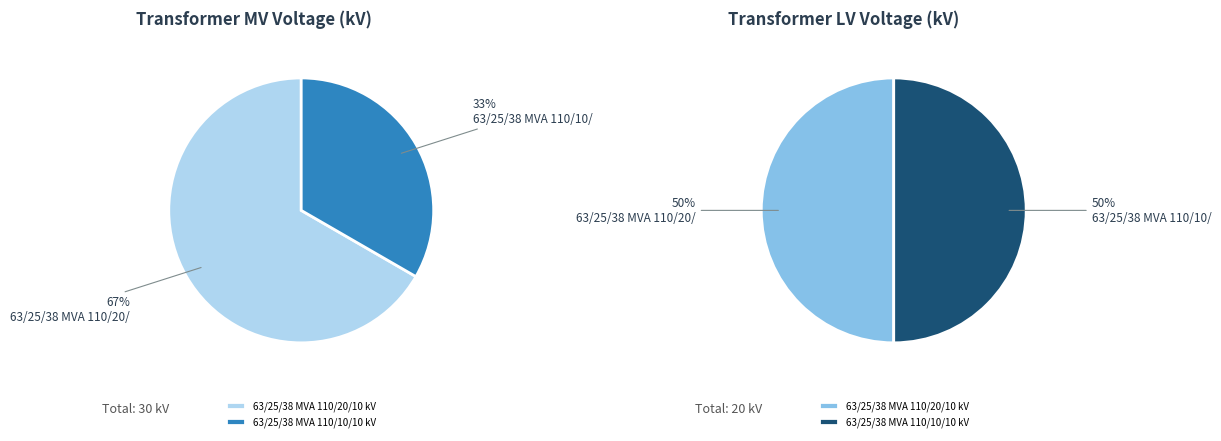

Which slice is the largest?

63/25/38 MVA 110/20/10 kV